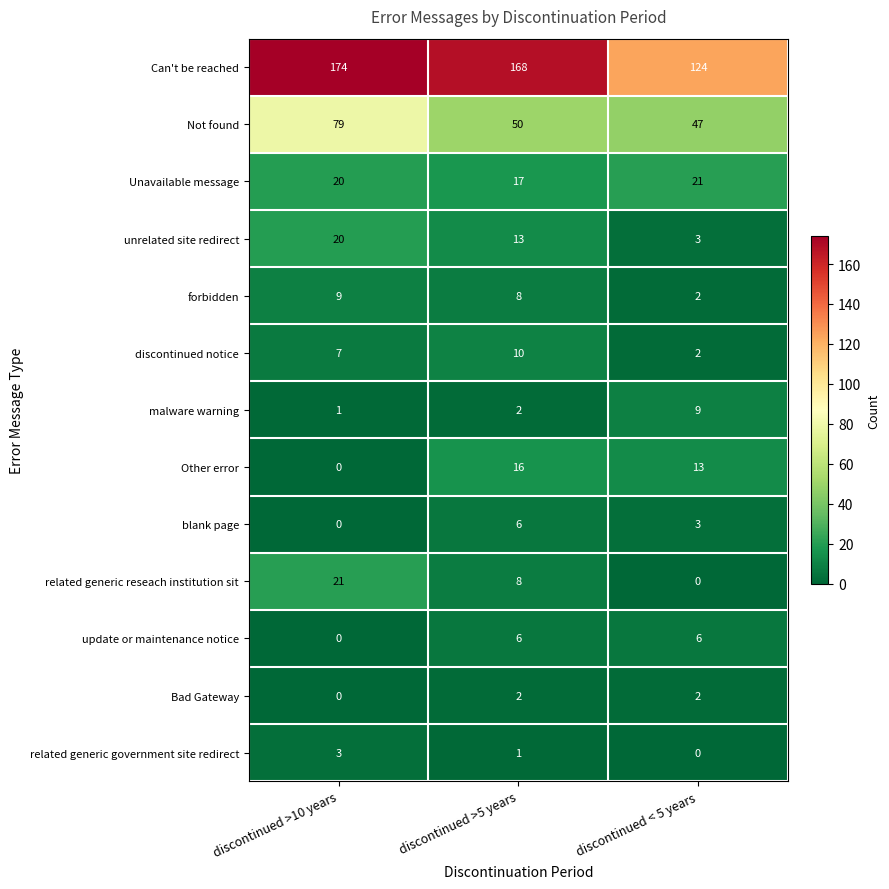

How many distinct data groups are displayed?

13